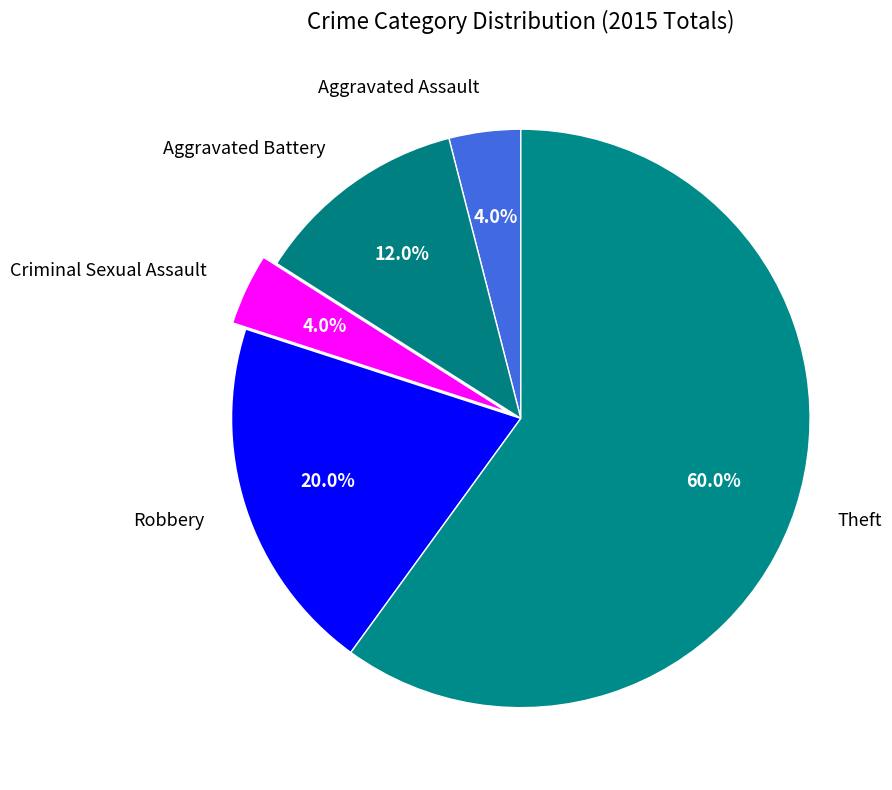

Is there a majority slice in this chart?

Yes